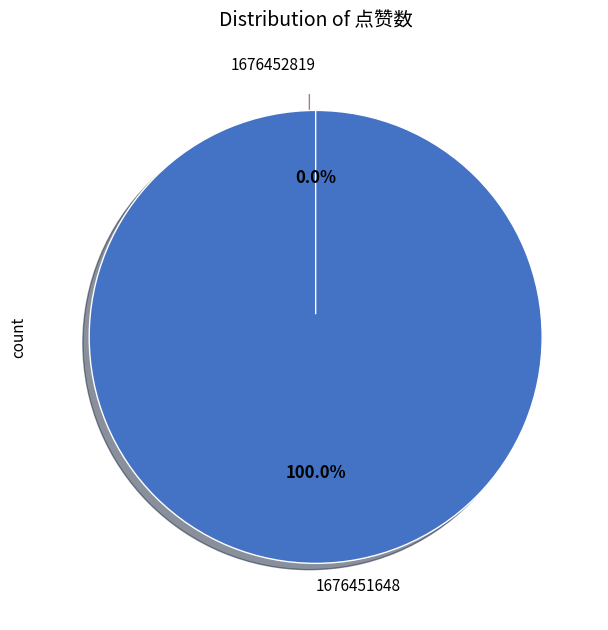

Which slice is the smallest?

1676452819